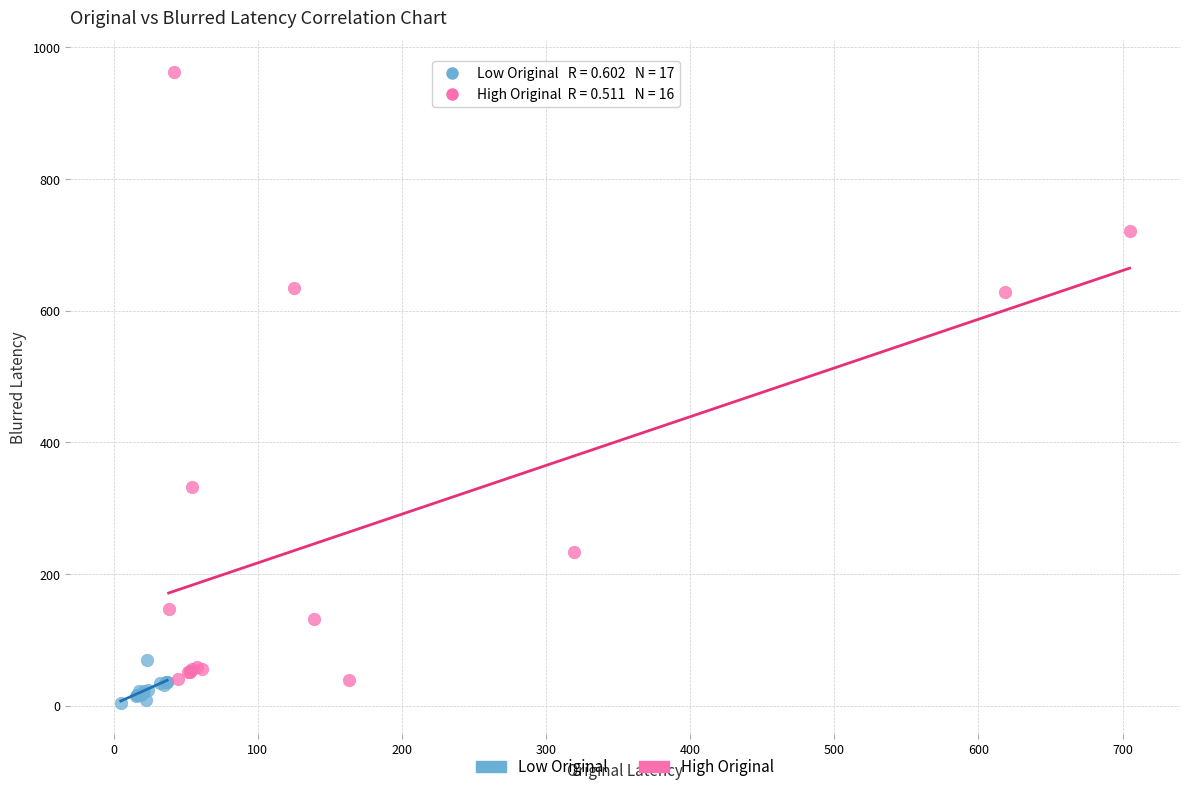

Which series contains the highest Y value?

High Original